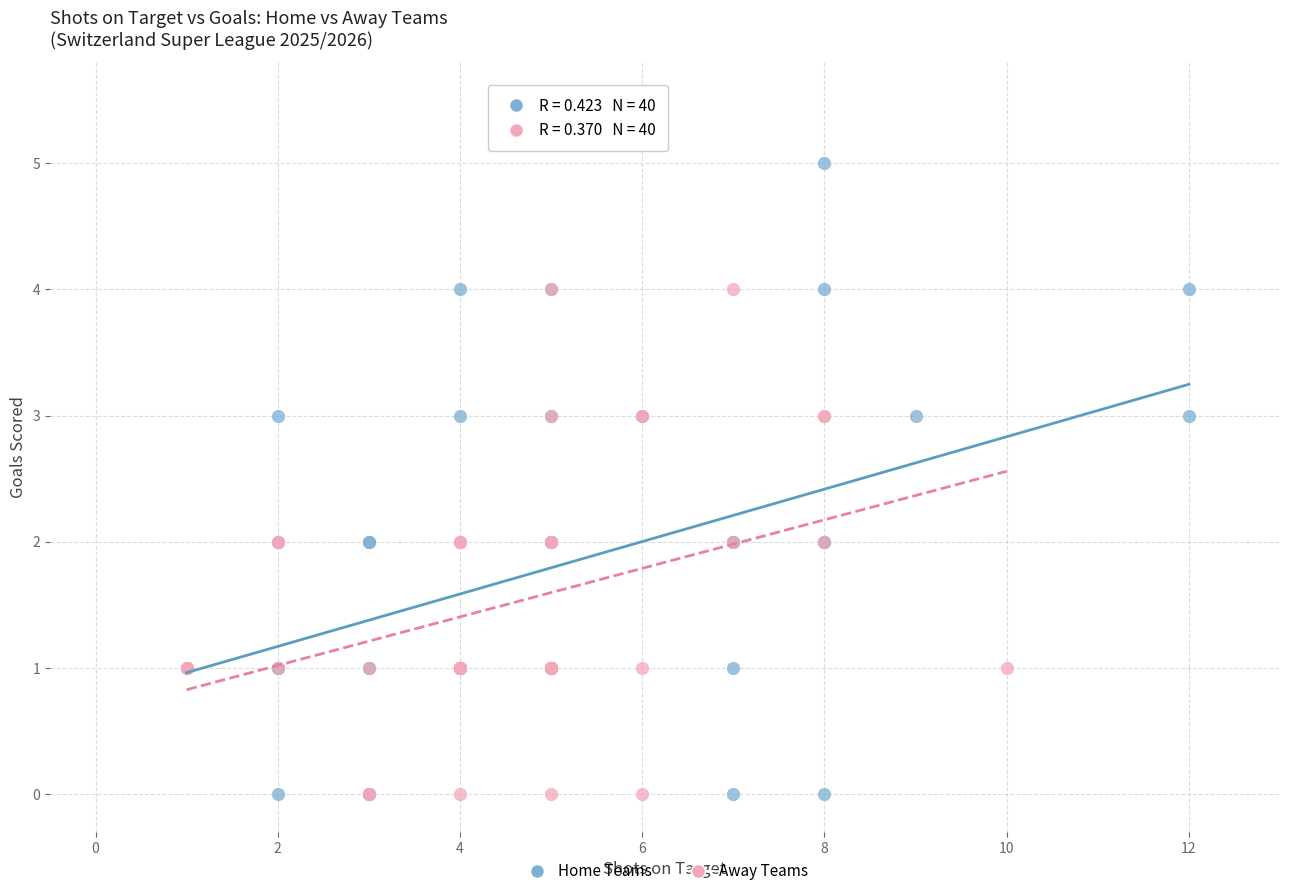

Which series has the largest Y range (max minus min)?

Home Teams